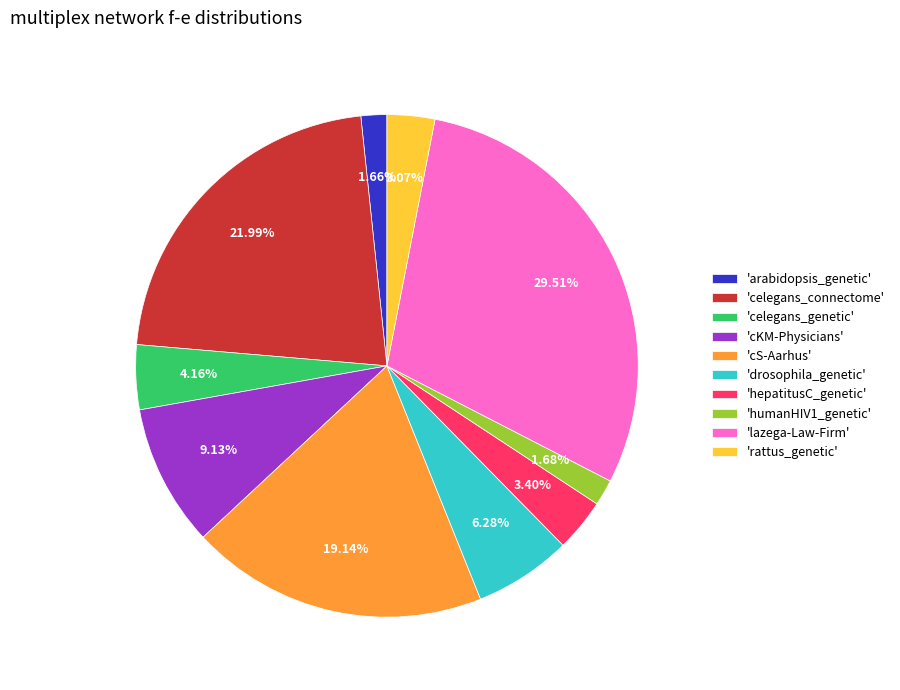

How many segments does this pie chart have?

10